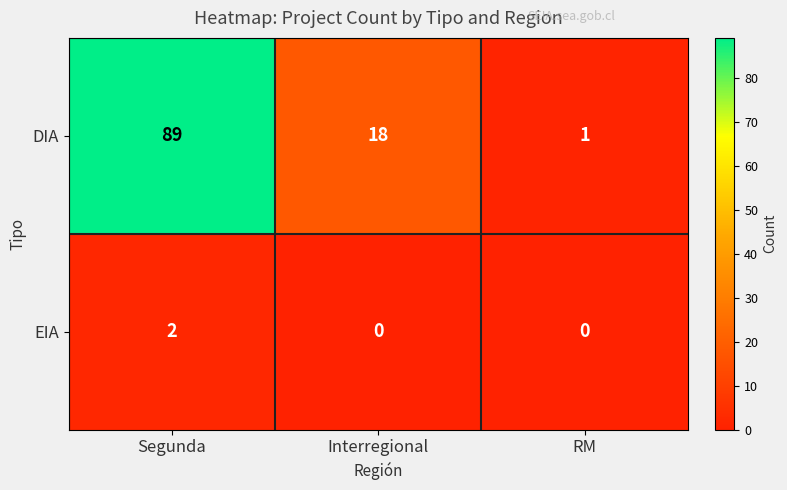

Where is DIA nearest to the value 45?

Interregional